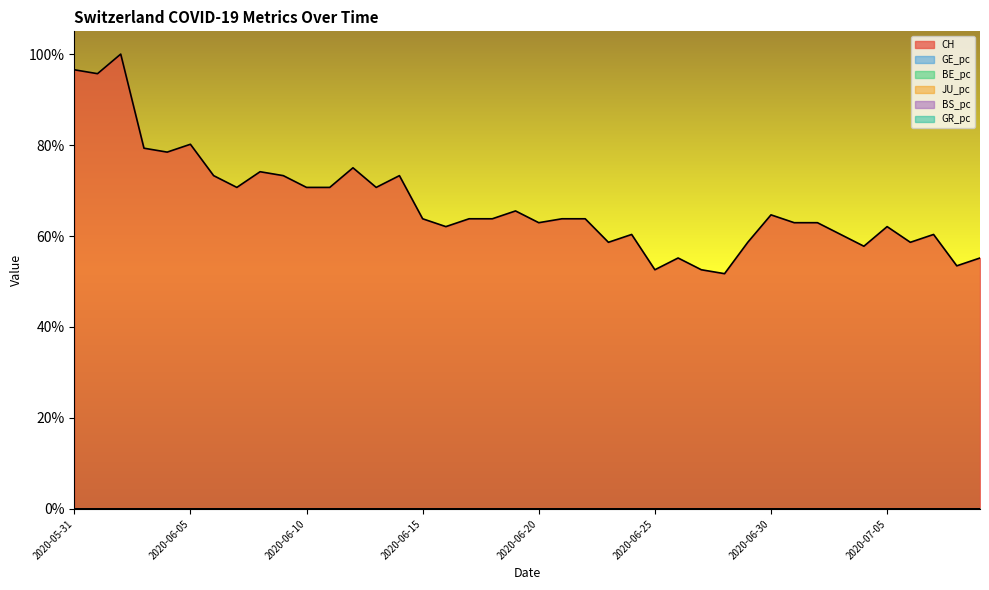

Is it true that JU_pc equals 0.0 at 2020-07-04?

True